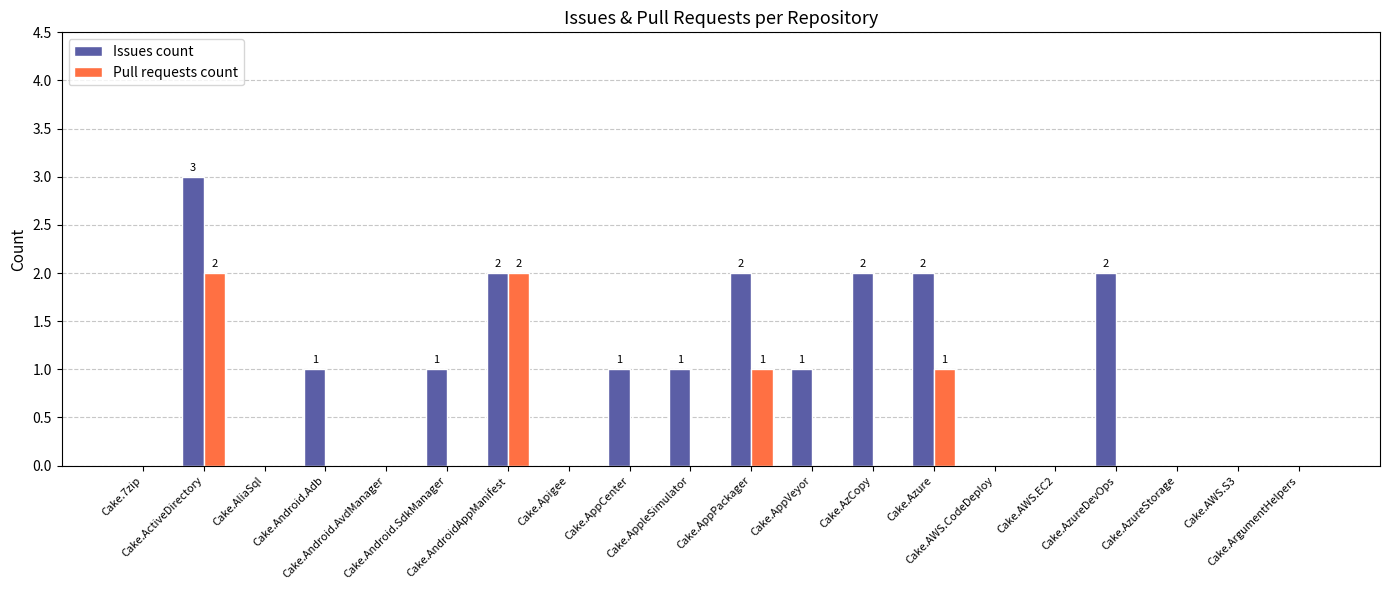

Reading left to right, list all the values displayed in this chart.

Issues count: Cake.7zip=0	Cake.ActiveDirectory=3	Cake.AliaSql=0	Cake.Android.Adb=1	Cake.Android.AvdManager=0	Cake.Android.SdkManager=1	Cake.AndroidAppManifest=2	Cake.Apigee=0	Cake.AppCenter=1	Cake.AppleSimulator=1	Cake.AppPackager=2	Cake.AppVeyor=1	Cake.AzCopy=2	Cake.Azure=2	Cake.AWS.CodeDeploy=0	Cake.AWS.EC2=0	Cake.AzureDevOps=2	Cake.AzureStorage=0	Cake.AWS.S3=0	Cake.ArgumentHelpers=0
Pull requests count: Cake.7zip=0	Cake.ActiveDirectory=2	Cake.AliaSql=0	Cake.Android.Adb=0	Cake.Android.AvdManager=0	Cake.Android.SdkManager=0	Cake.AndroidAppManifest=2	Cake.Apigee=0	Cake.AppCenter=0	Cake.AppleSimulator=0	Cake.AppPackager=1	Cake.AppVeyor=0	Cake.AzCopy=0	Cake.Azure=1	Cake.AWS.CodeDeploy=0	Cake.AWS.EC2=0	Cake.AzureDevOps=0	Cake.AzureStorage=0	Cake.AWS.S3=0	Cake.ArgumentHelpers=0